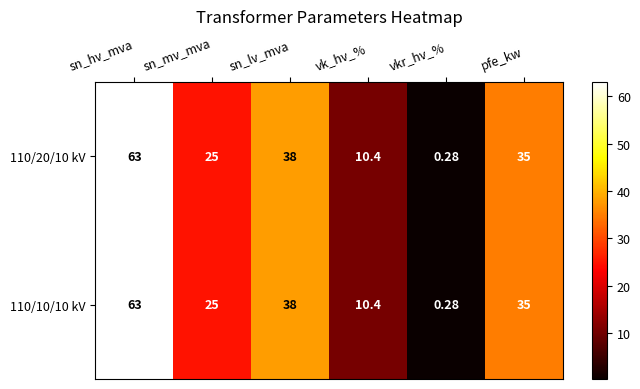

Is the value of 110/20/10 kV at vkr_hv_% greater than the value of 110/10/10 kV at sn_hv_mva?

No